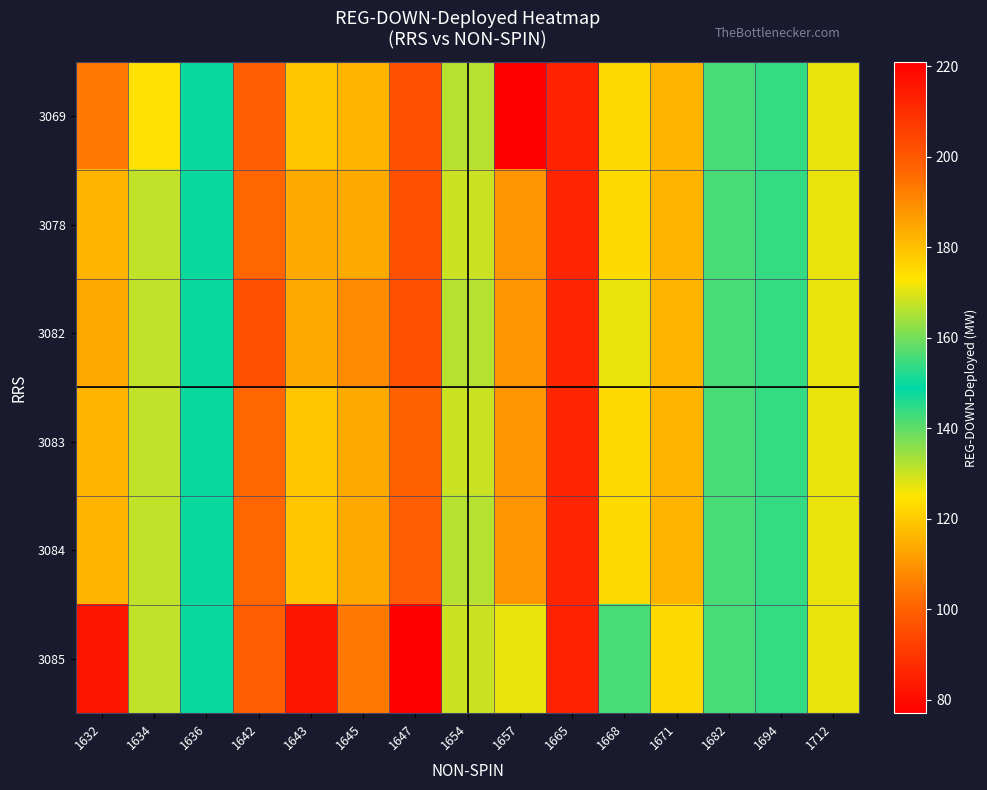

What is the greatest value displayed?

221